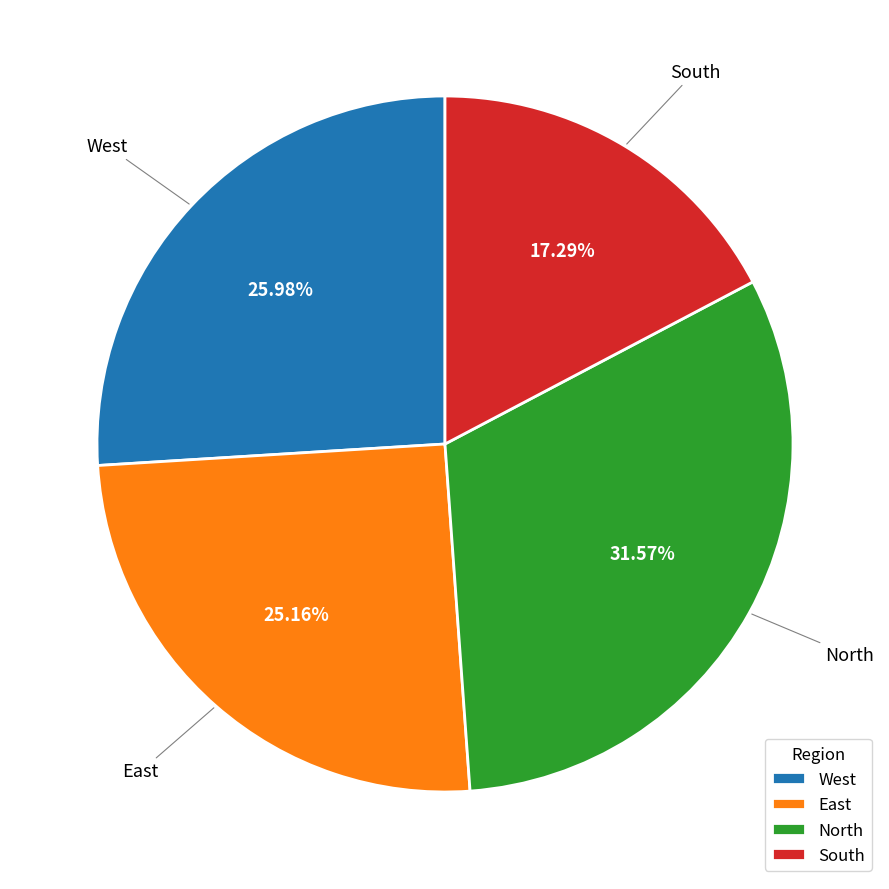

Which slice is the smallest?

South